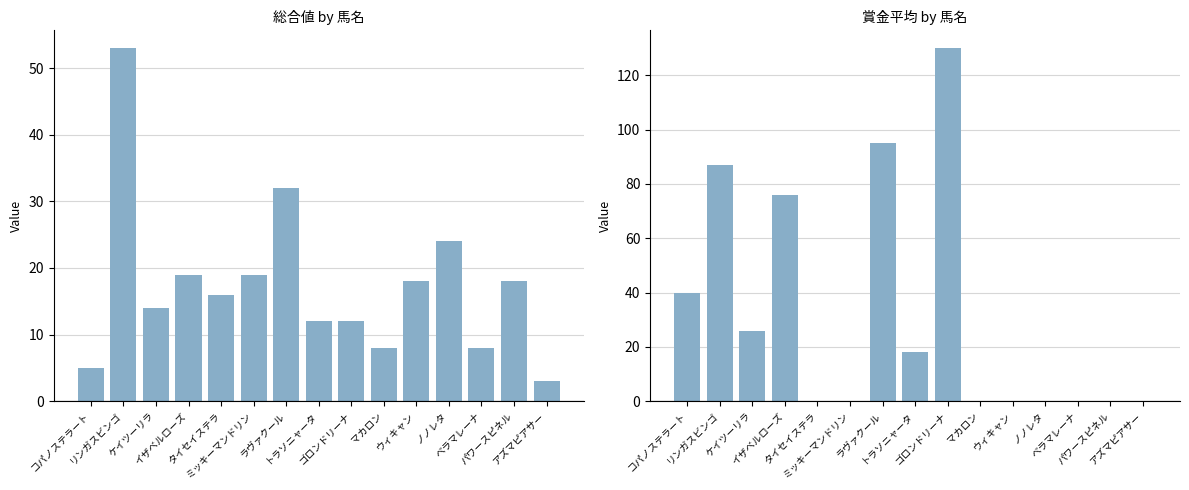

At ノノレタ, list the series in order from smallest to largest.

賞金平均, 総合値